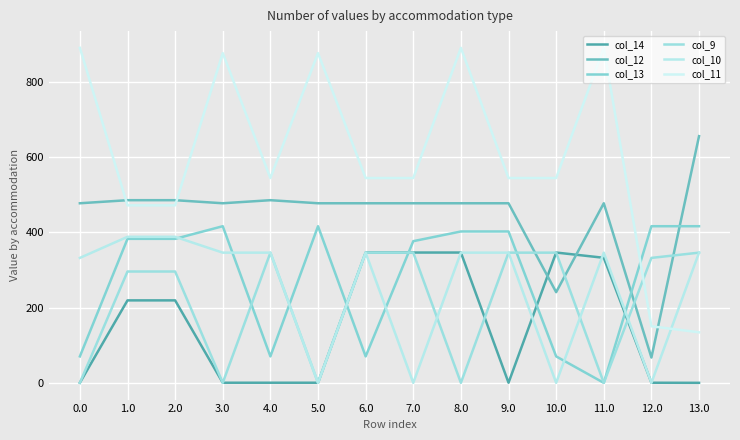

Where do col_13 and col_11 first cross each other?

11.0 and 12.0